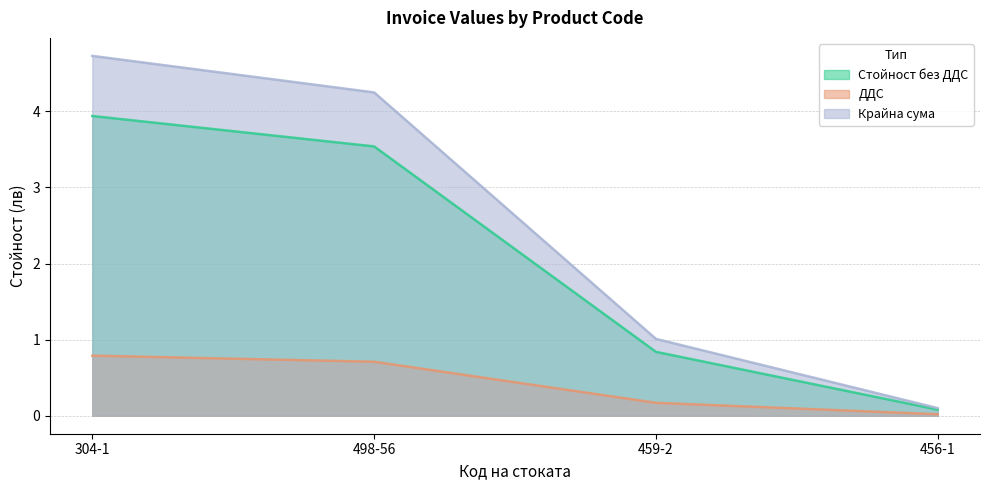

What is the lowest value of the Крайна сума series?

0.1